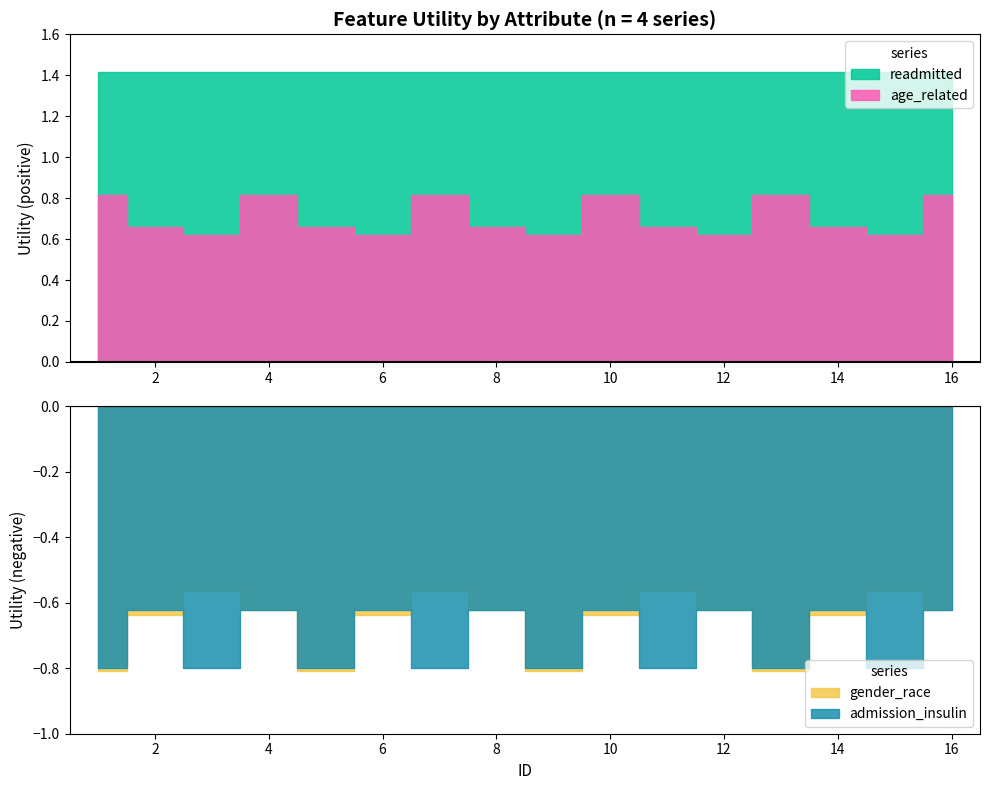

What is the spread (max minus min) of values at 5?

0.8